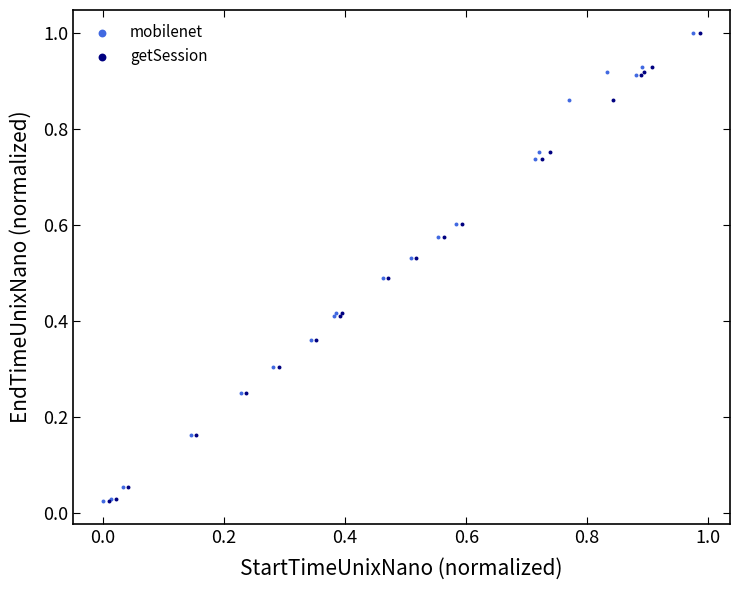

Which series has the widest spread of Y values?

getSession